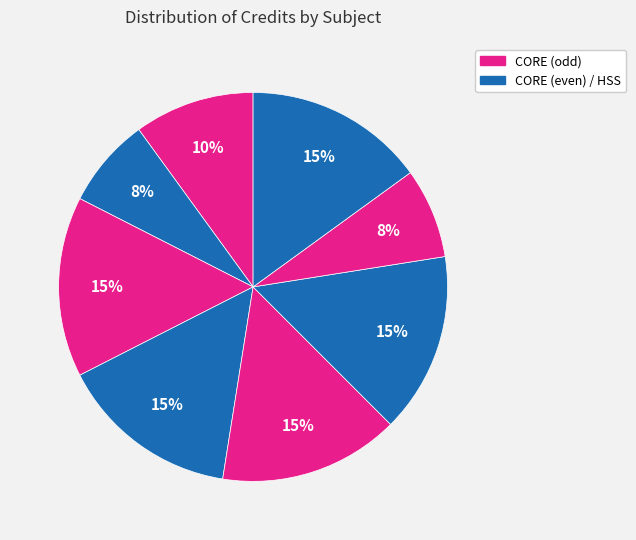

Count the number of slices in the pie.

8